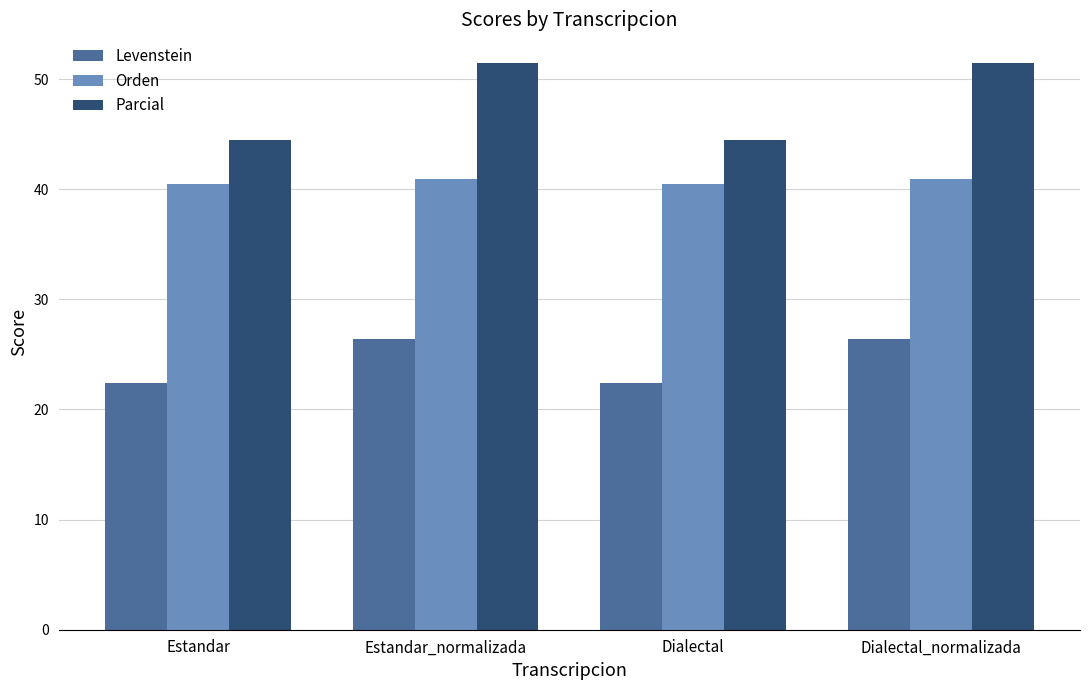

What is the sum of the Parcial values at Estandar and Estandar_normalizada?

95.9